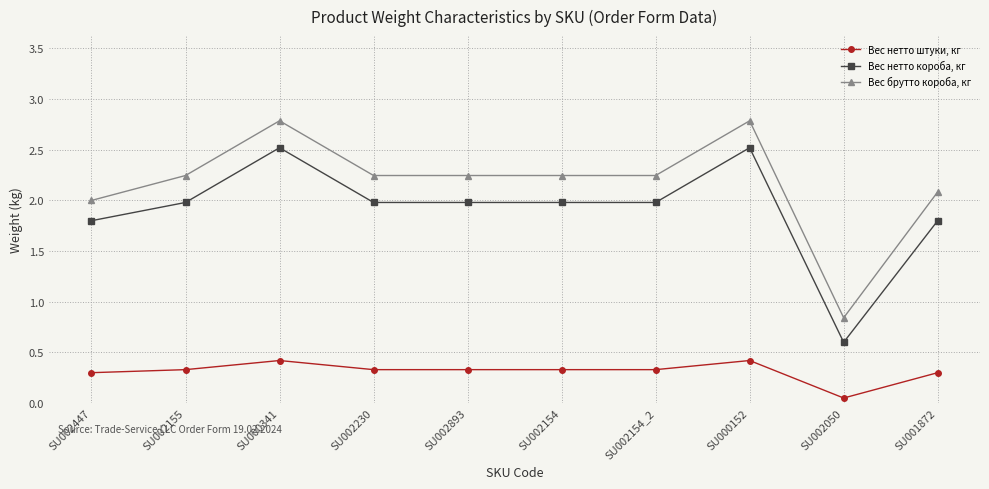

True or false: Вес брутто короба, кг and Вес нетто короба, кг intersect in this chart.

False